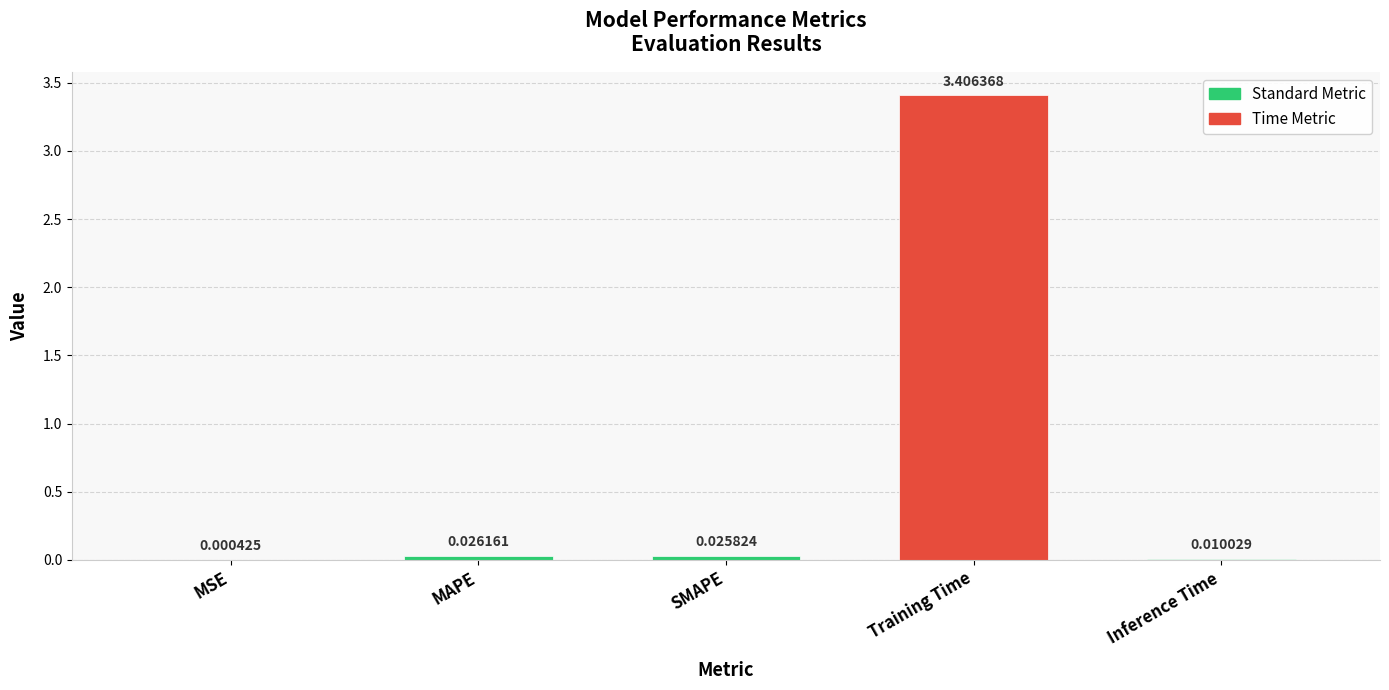

True or false: the data shows 5.8 at Training Time.

False